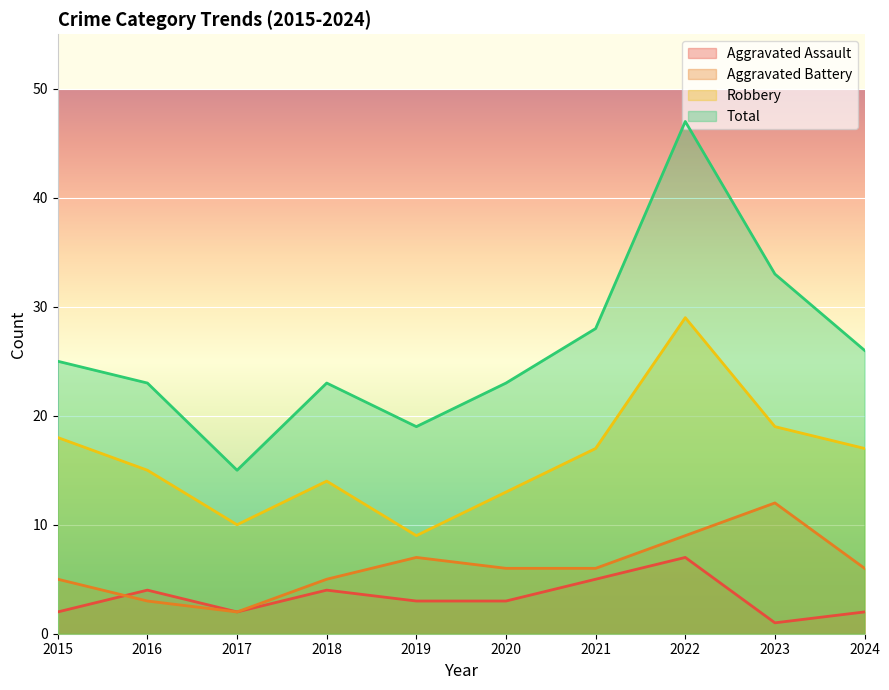

How many series are shown in this chart?

4